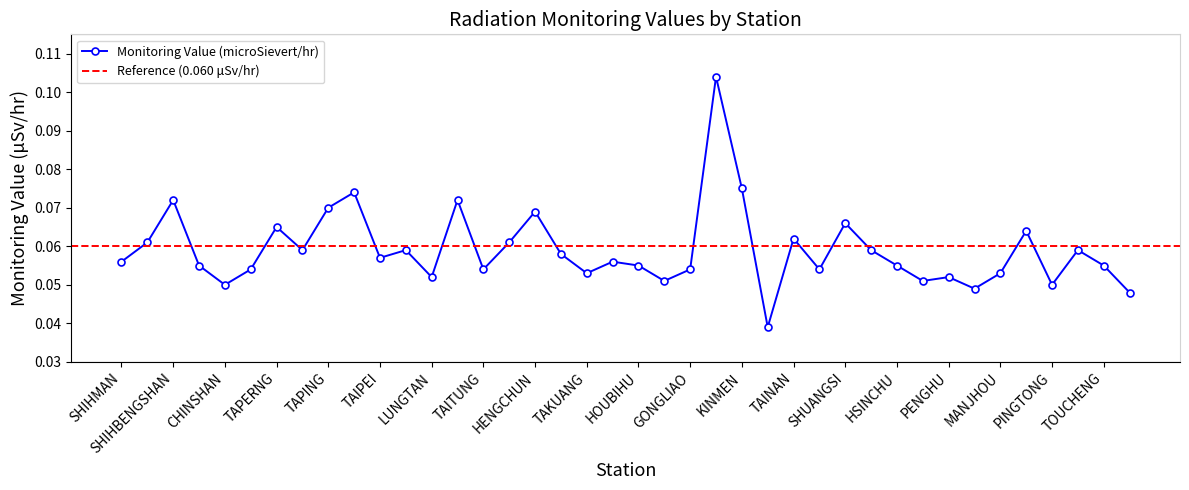

Between ILAN and TAIPEI, which is larger?

ILAN